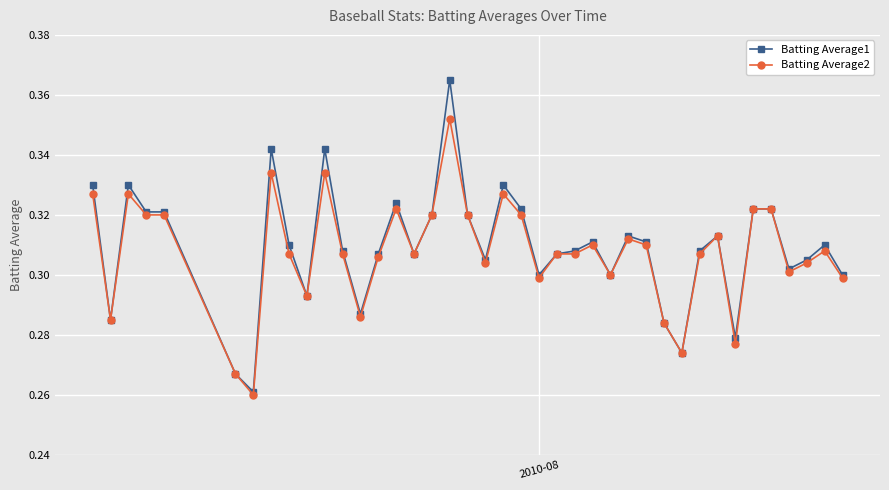

What is the sum of all Batting Average1 values?

12.4